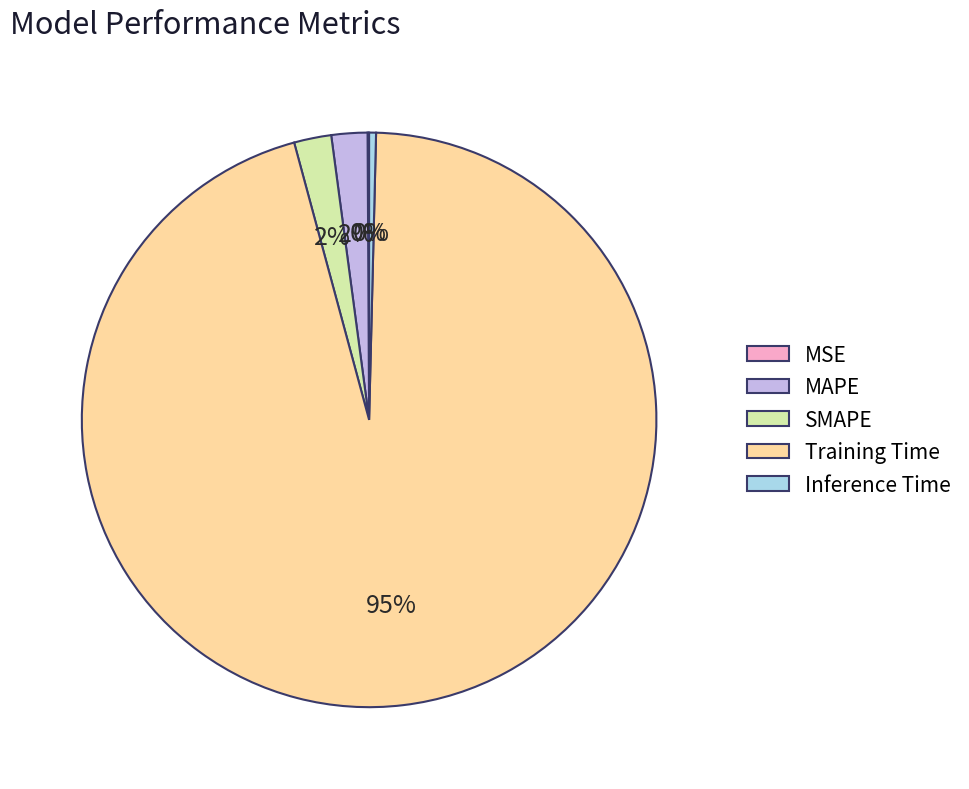

True or false: Training Time accounts for 95% of the total.

True